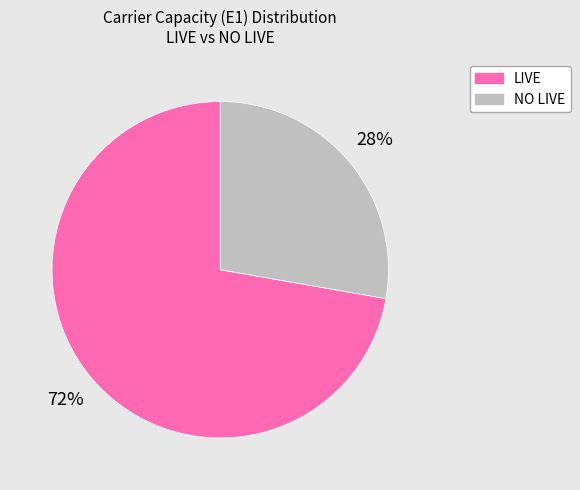

Do LIVE and NO LIVE together represent more than half of the pie?

Yes